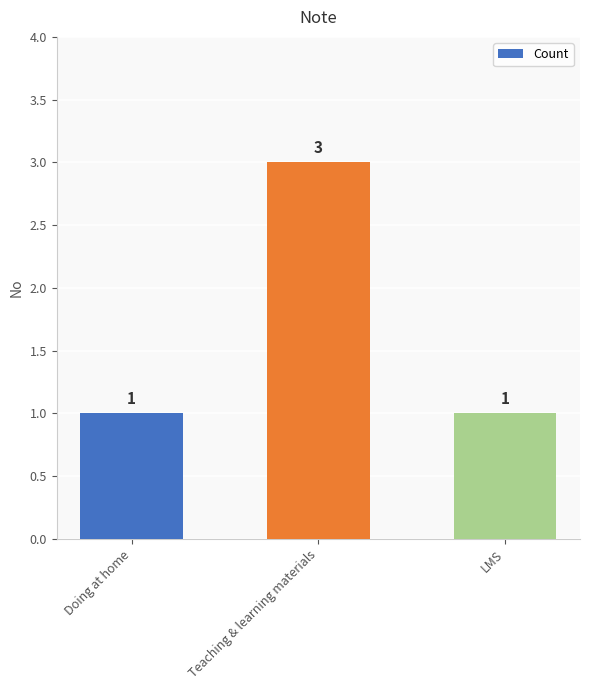

What is the approximate value at Teaching & learning materials?

3